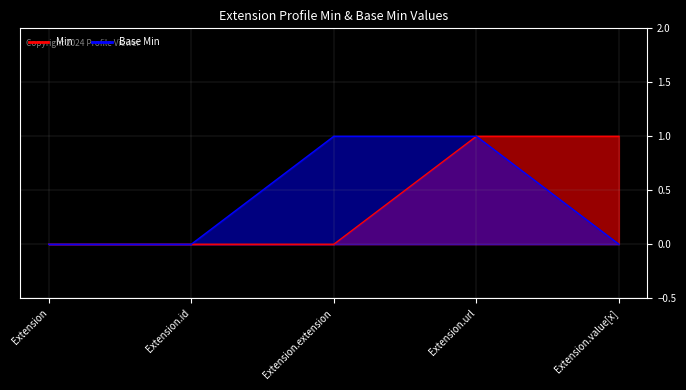

At which label does Min reach its peak?

Extension.url